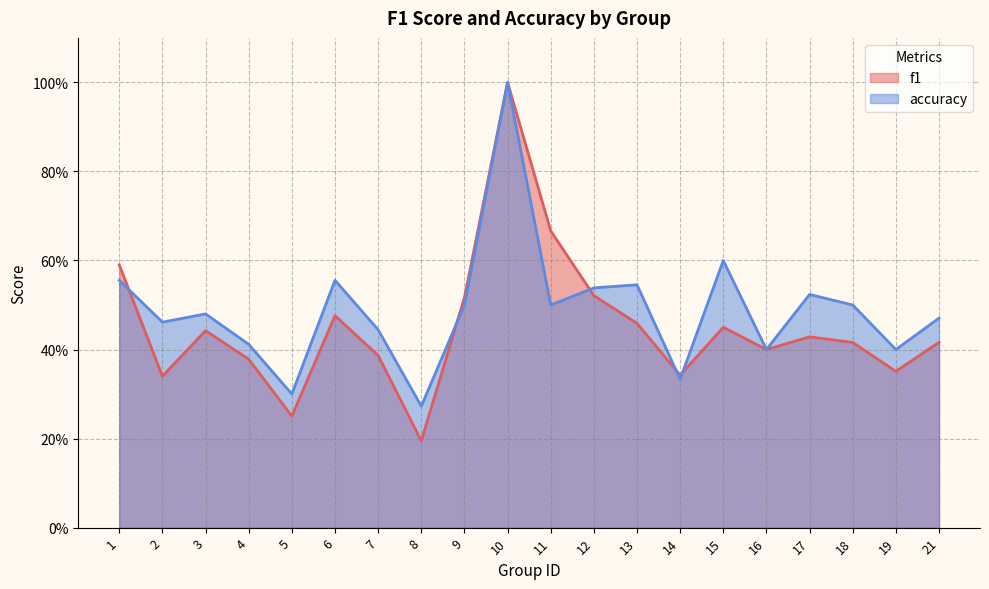

At how many categories does at least one series exceed 0?

20